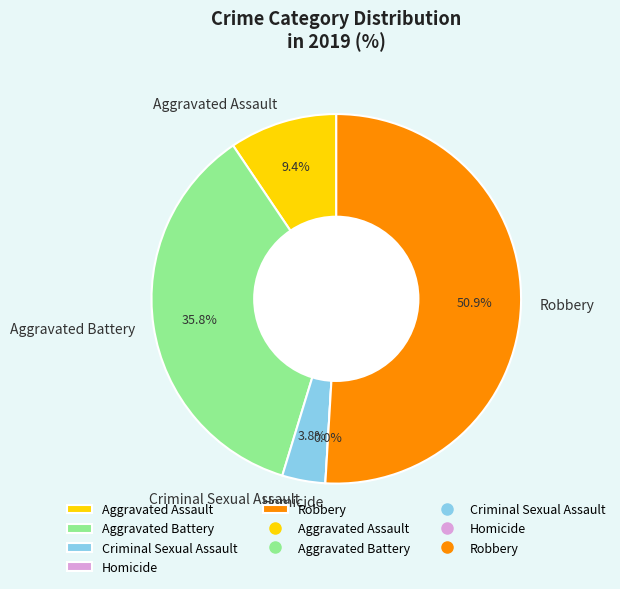

Which slice is the smallest?

Homicide